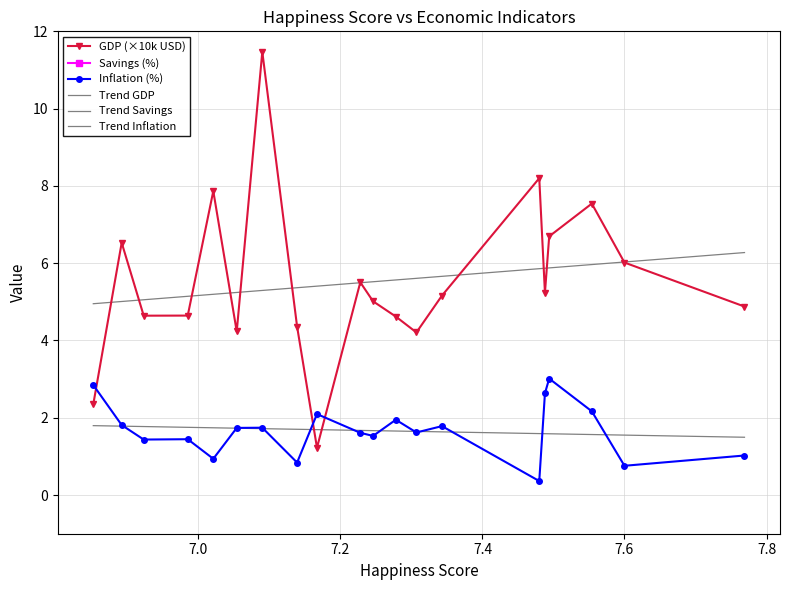

How many data points in Savings (%) are less than 26?

9